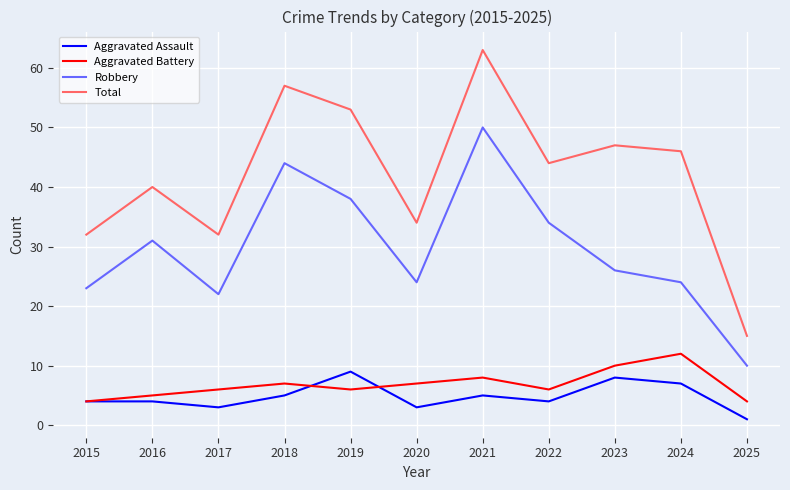

Where is Total nearest to the value 39?

2016